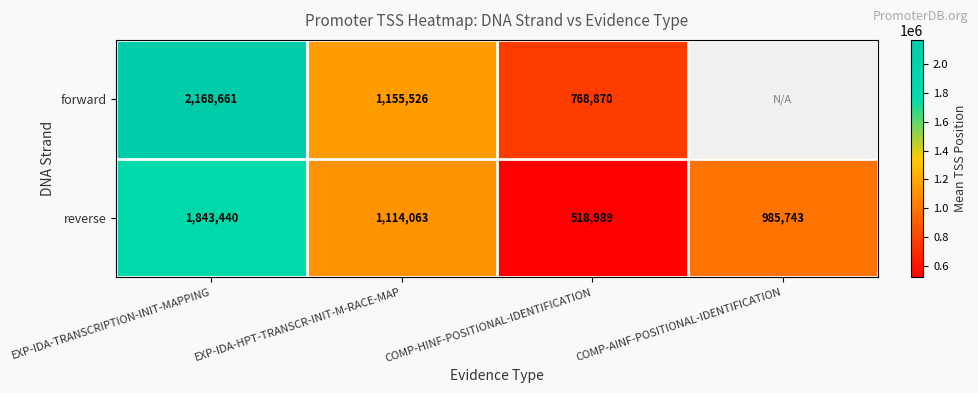

What is the difference between the second highest and second lowest values in the reverse series?

128320